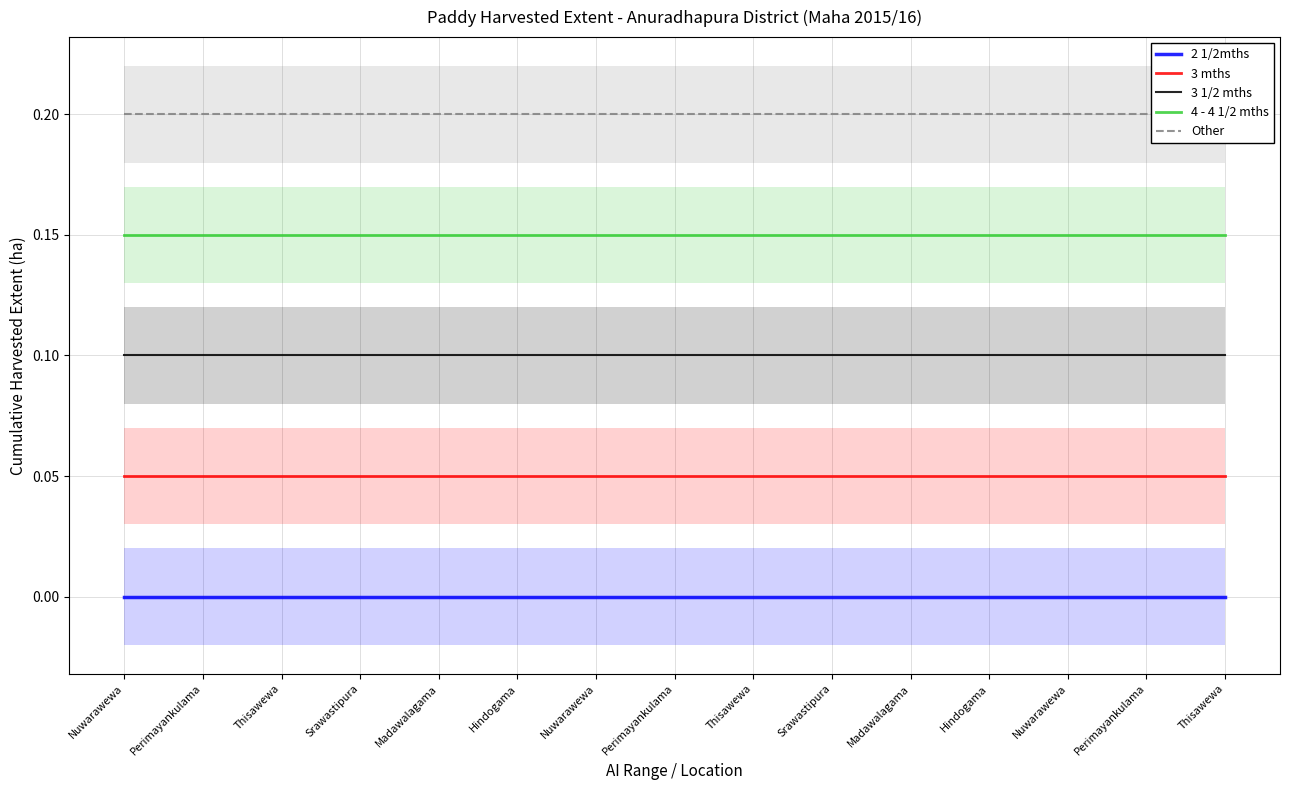

Rank the categories by 3 mths value from highest to lowest.

Nuwarawewa, Perimayankulama, Thisawewa, Srawastipura, Madawalagama, Hindogama, Nuwarawewa, Perimayankulama, Thisawewa, Srawastipura, Madawalagama, Hindogama, Nuwarawewa, Perimayankulama, Thisawewa